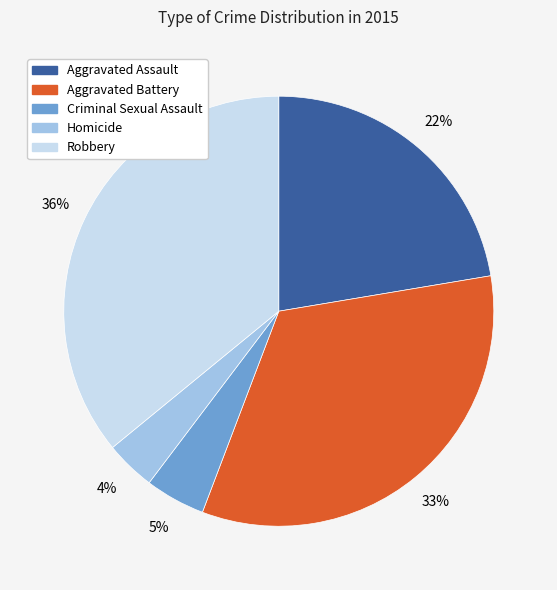

True or false: Robbery accounts for 29% of the total.

False